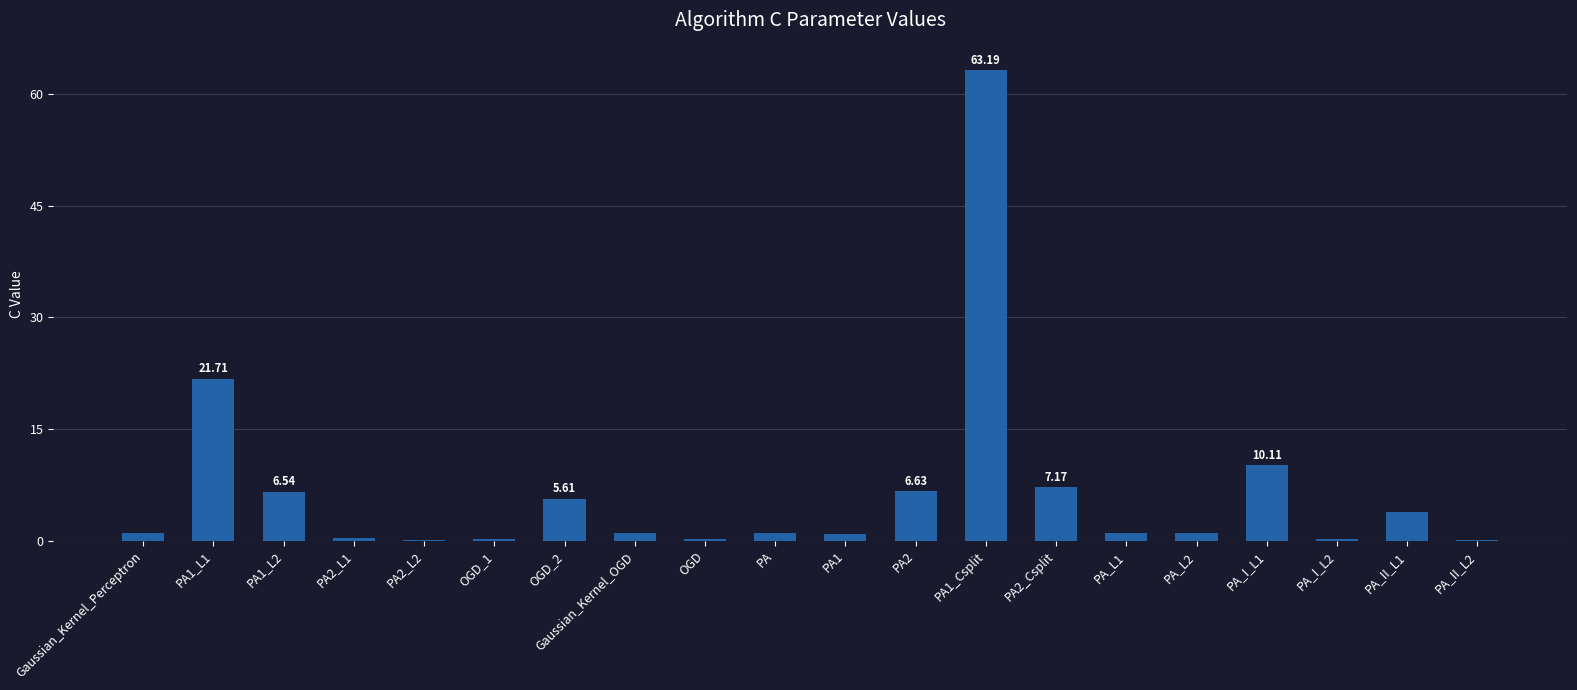

Are the bars grouped side by side (vs. stacked)?

No